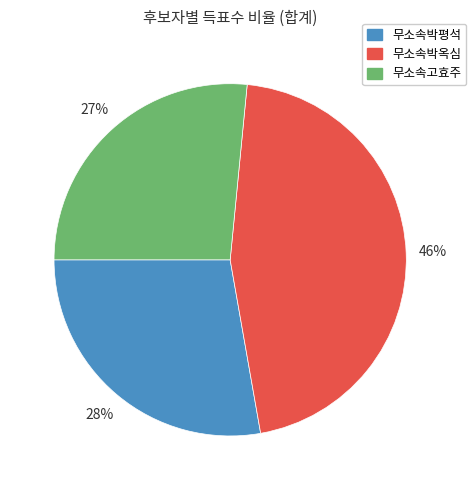

What percentage is the 무소속고효주 slice, to the nearest percent?

27%